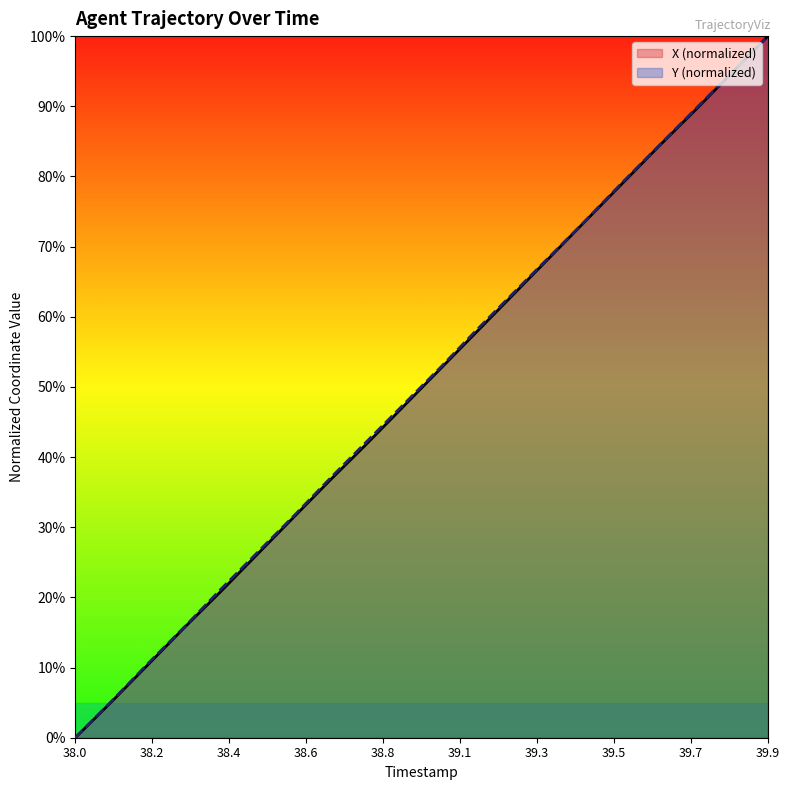

Is the value of Y (normalized) at 39.1 greater than the value of X (normalized) at 39.1?

Yes